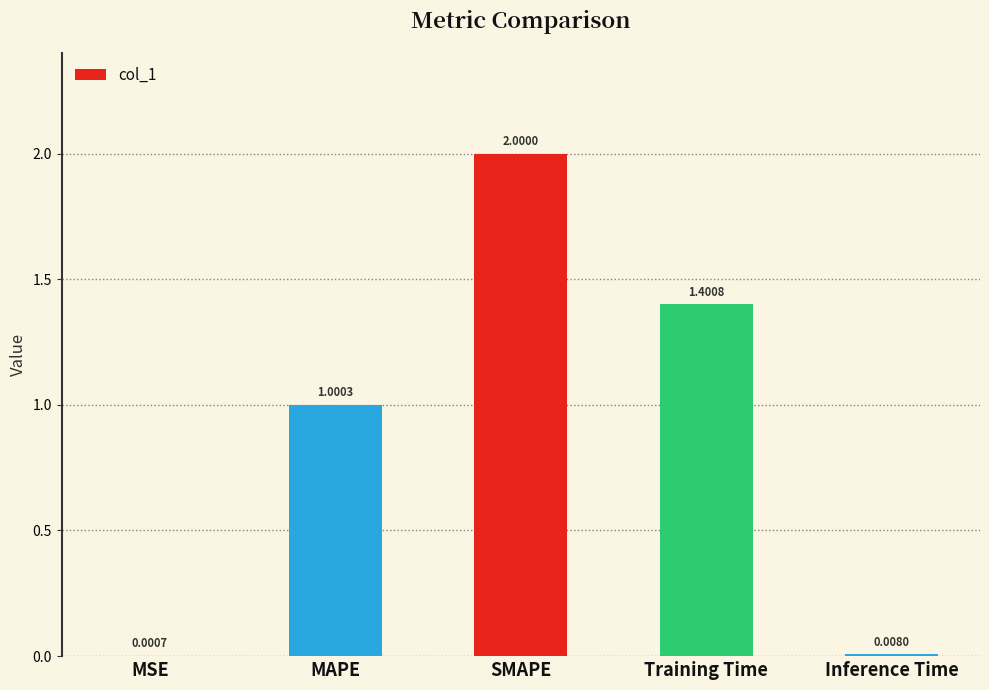

Which has a higher value, SMAPE or Inference Time?

SMAPE